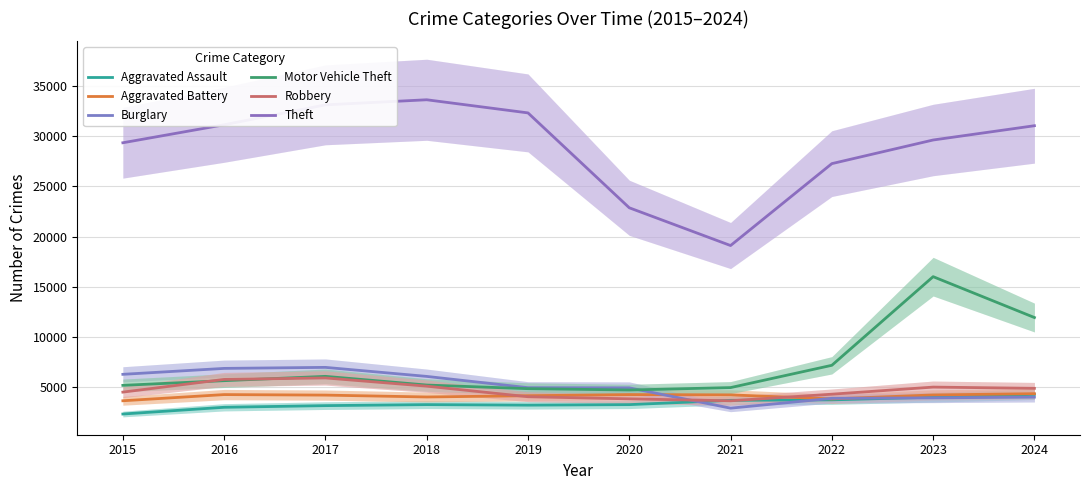

How many lines are shown in the chart?

6